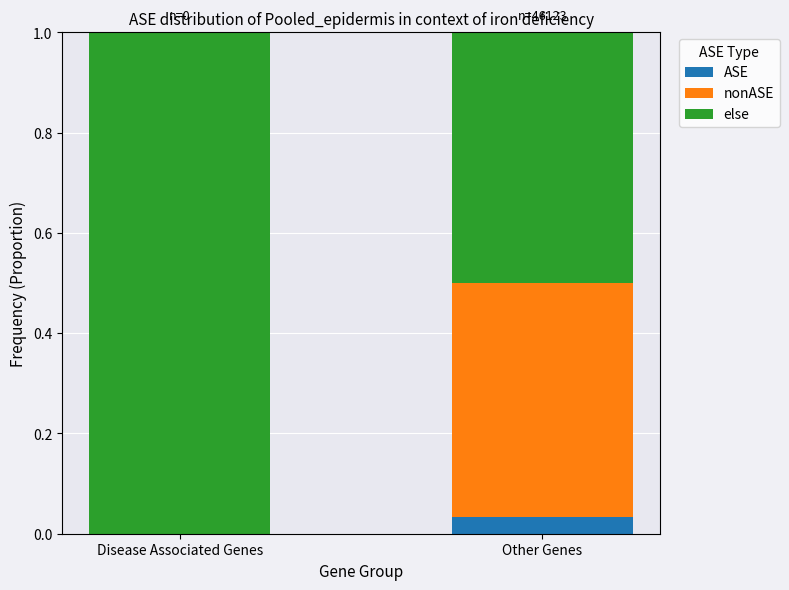

Which category has the highest value in the ASE series?

Other Genes